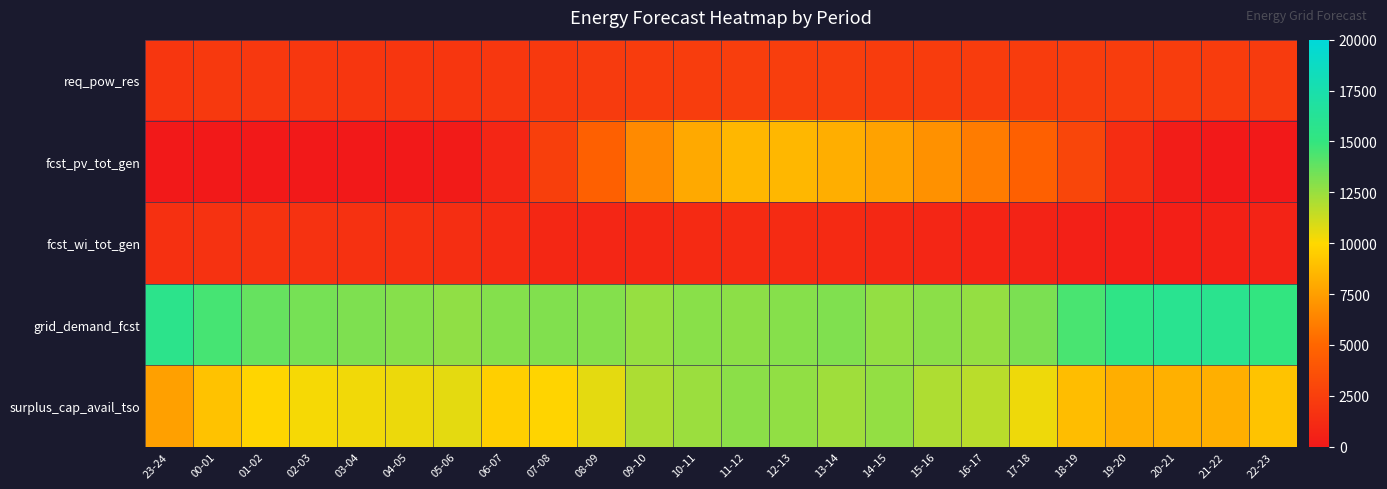

List the series in order of their peak value, highest first.

grid_demand_fcst, surplus_cap_avail_tso, fcst_pv_tot_gen, req_pow_res, fcst_wi_tot_gen